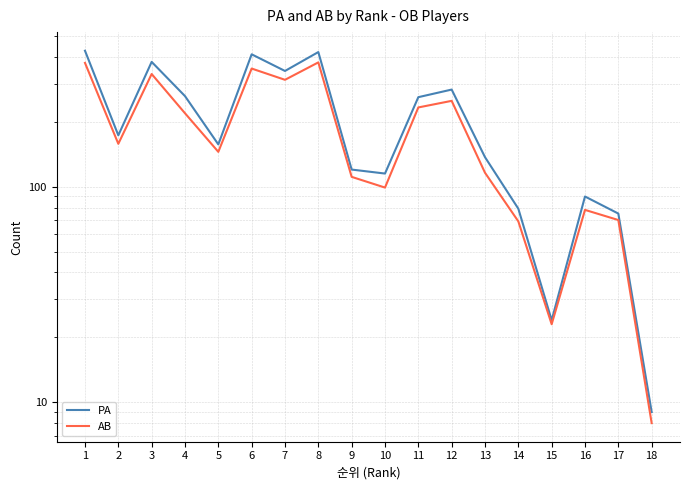

Which label corresponds to the smallest value in the chart?

18